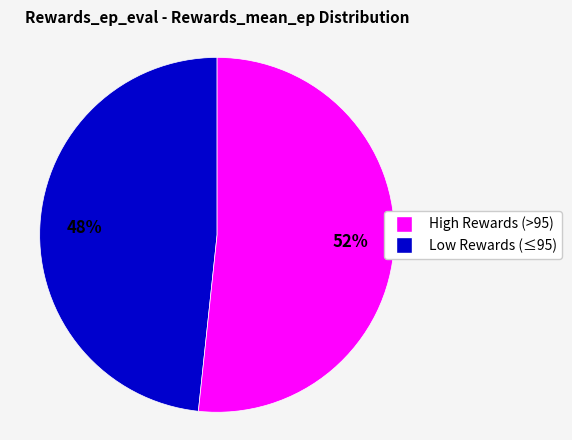

To the nearest percent, what is the average slice percentage?

50%